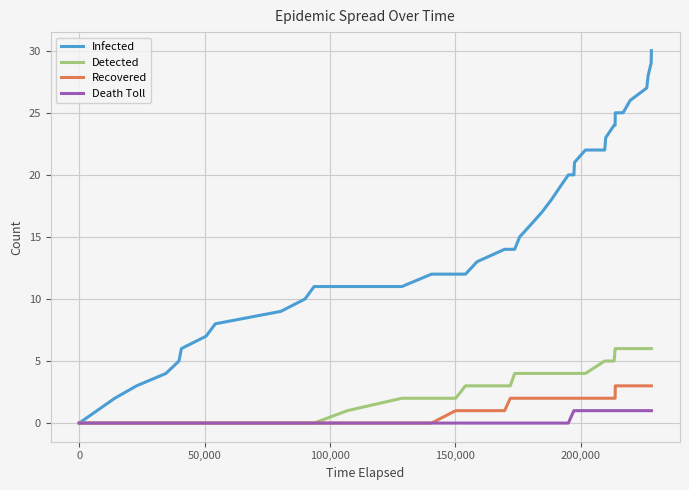

Reading right to left, transcribe all the data shown in this chart.

Infected: 30	29	28	27	26	25	25	24	24	23	22	22	21	20	20	19	18	17	16	15	14	14	14	13	12	12	12	11	11	11	10	9	8	7	6	5	4	3	2	0
Detected: 6	6	6	6	6	6	6	6	5	5	5	4	4	4	4	4	4	4	4	4	4	3	3	3	3	2	2	2	1	0	0	0	0	0	0	0	0	0	0	0
Recovered: 3	3	3	3	3	3	3	2	2	2	2	2	2	2	2	2	2	2	2	2	2	2	1	1	1	1	0	0	0	0	0	0	0	0	0	0	0	0	0	0
Death Toll: 1	1	1	1	1	1	1	1	1	1	1	1	1	1	0	0	0	0	0	0	0	0	0	0	0	0	0	0	0	0	0	0	0	0	0	0	0	0	0	0